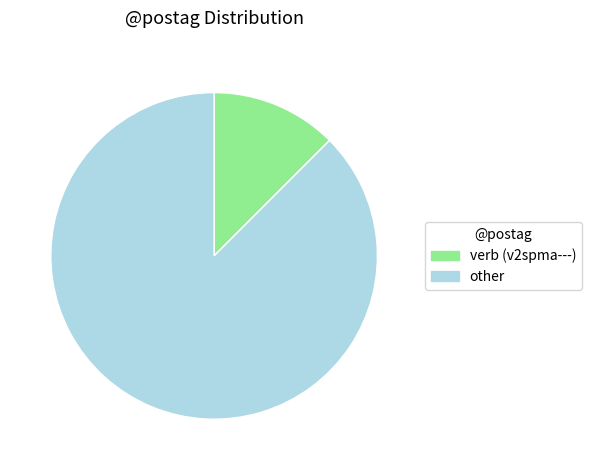

Do verb (v2spma---) and other together represent more than half of the pie?

Yes